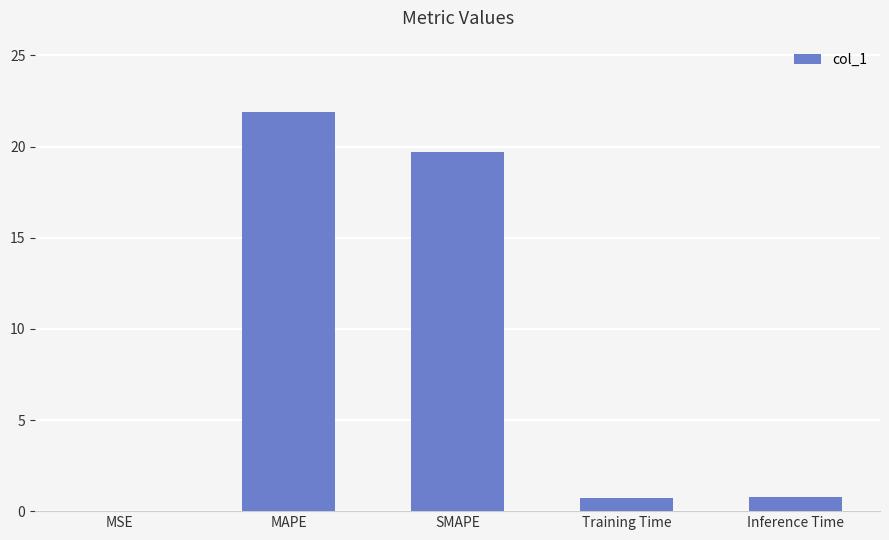

Between MAPE and Inference Time, which is larger?

MAPE